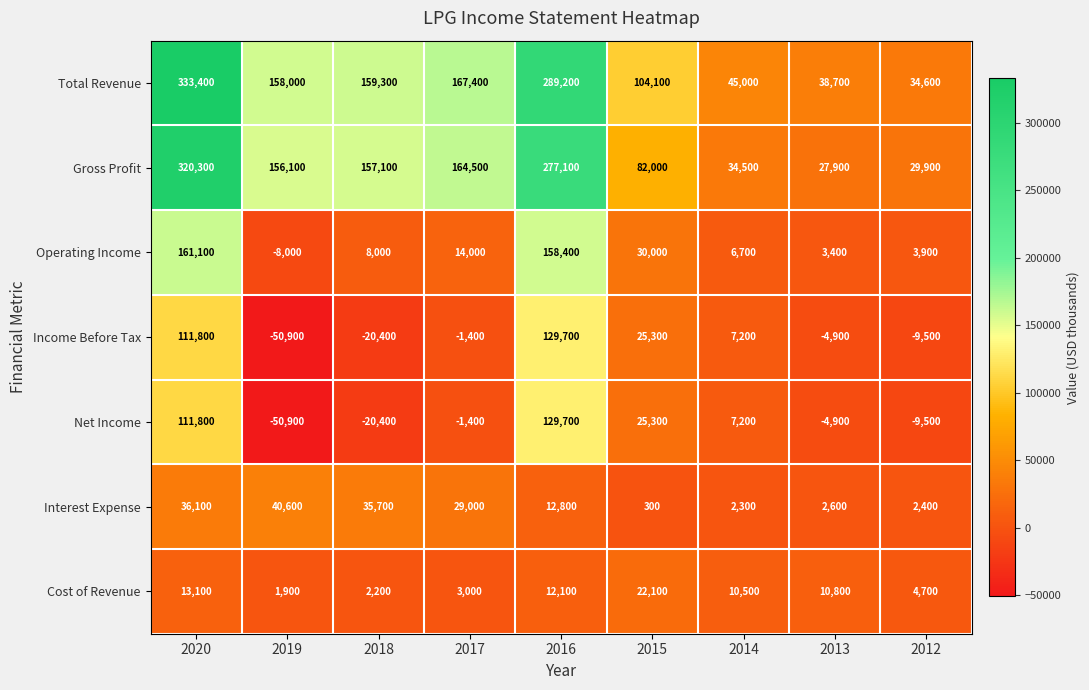

What is the maximum value for Cost of Revenue?

22100